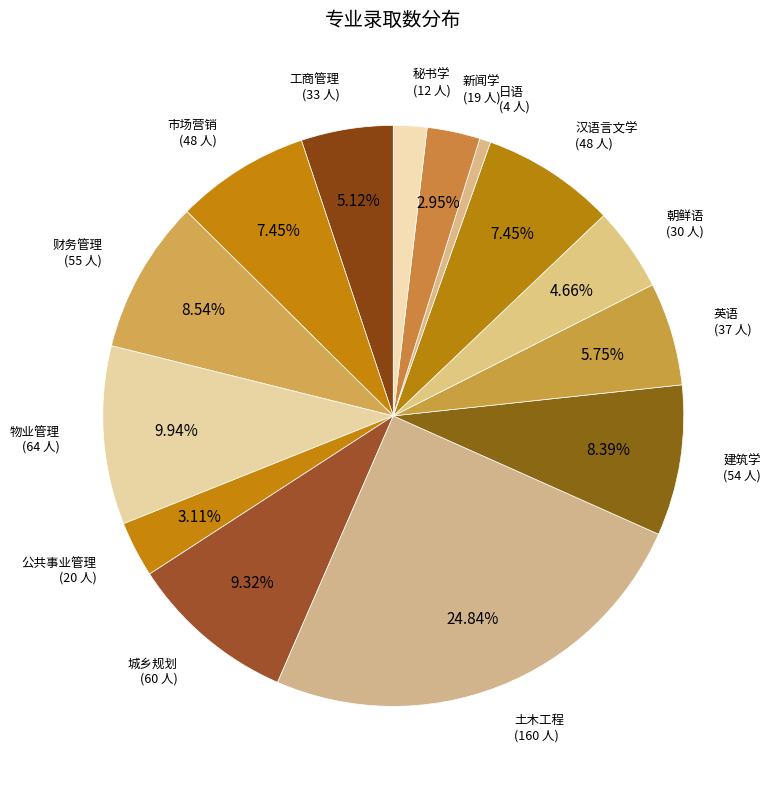

Is there a majority slice in this chart?

No